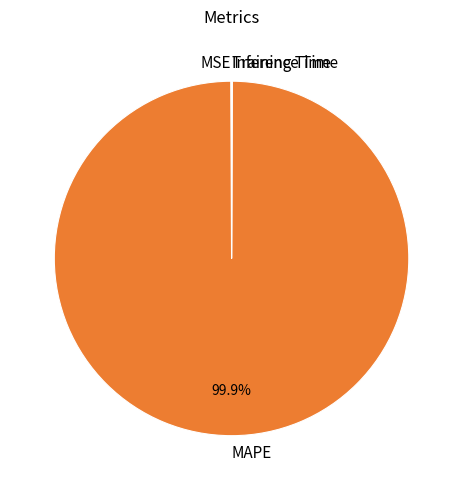

To the nearest percent, what is the difference between the largest and smallest slice percentages?

100%